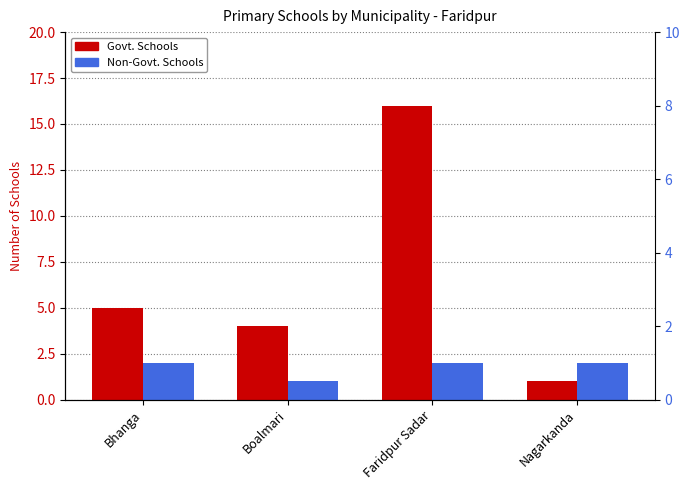

At which category does the chart reach its peak across all series?

Faridpur Sadar